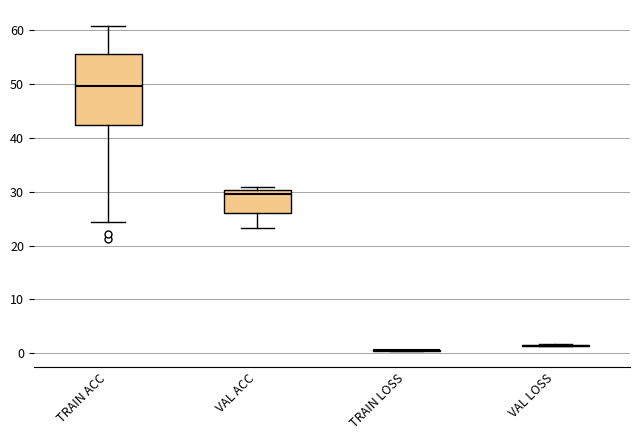

Reading left to right, read every box against the y-axis: the position of its median line, the range the box covers, and the ends of its whiskers. The values are not printed on the chart, so give them approximately, as read against the axis.

TRAIN ACC: median 49, box 42 to 55, whiskers 24 to 61
VAL ACC: median 30 (just below the box's upper edge), box 26 to 30, whiskers 23 to 31
TRAIN LOSS: box collapsed to a line at 1, whiskers 0 to 1
VAL LOSS: box collapsed to a line at 1, whiskers 1 to 2